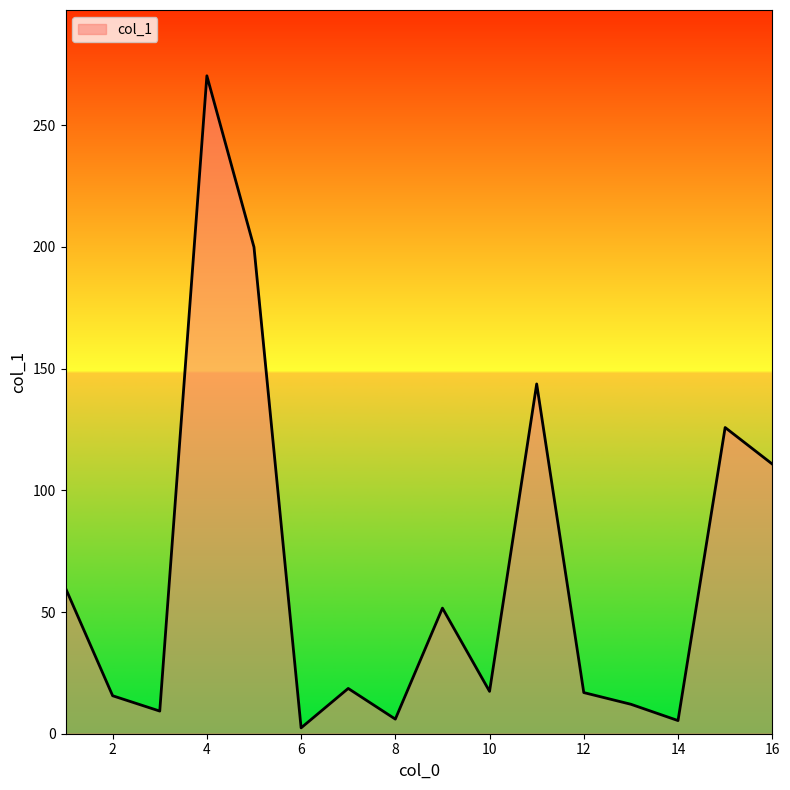

What is the maximum value shown in the chart?

270.3